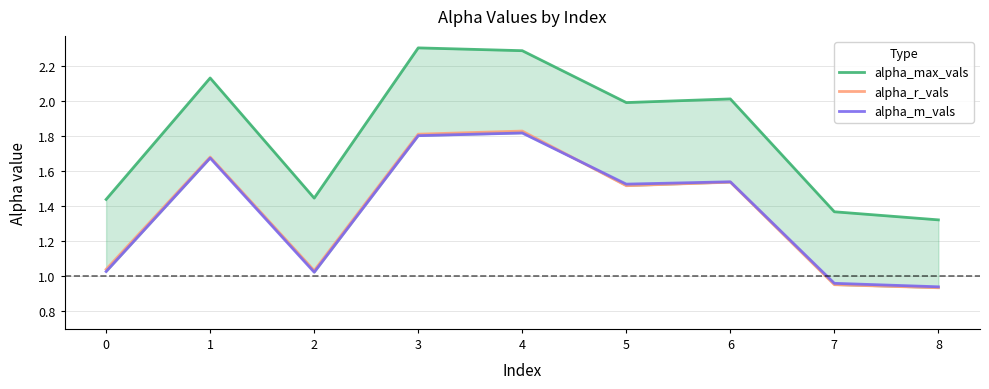

How many intersections are there between alpha_r_vals and alpha_m_vals?

1